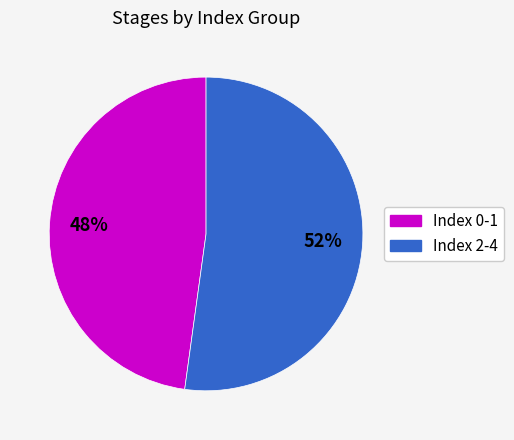

How many slices are in this pie chart?

2